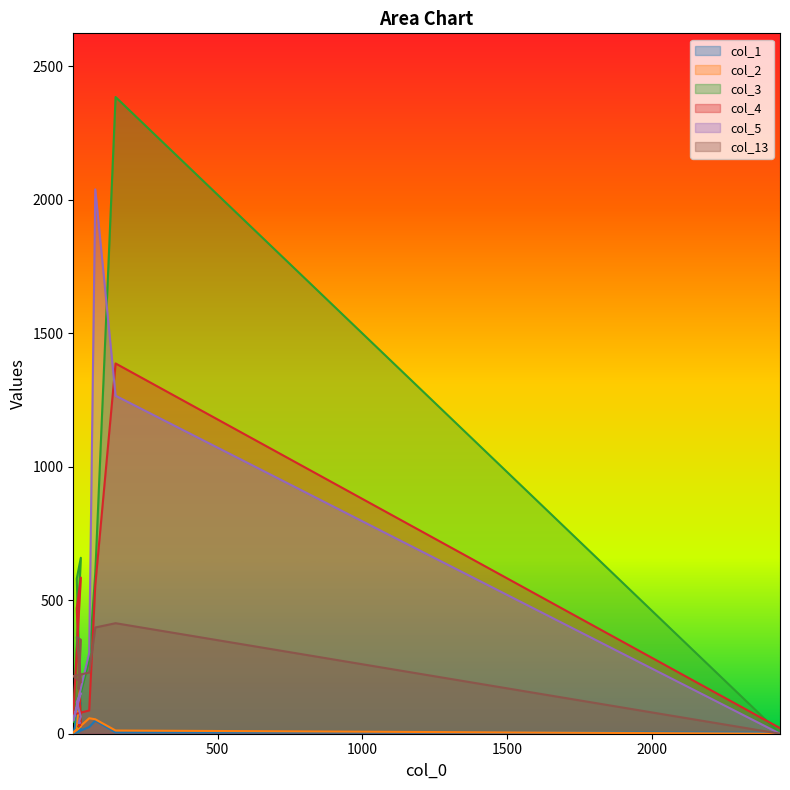

At 148, list the series in order from smallest to largest.

col_1, col_2, col_13, col_5, col_4, col_3